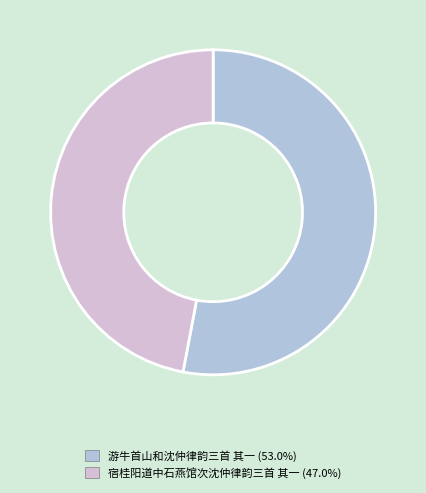

Which slice represents more than half of the pie?

游牛首山和沈仲律韵三首 其一